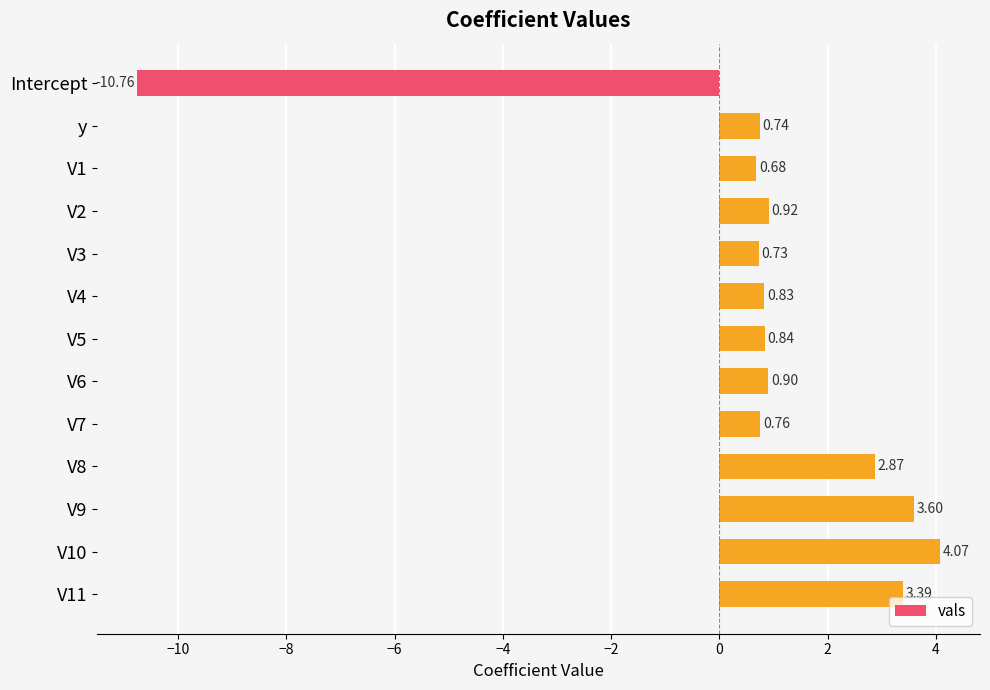

Which label corresponds to the smallest value in the chart?

Intercept